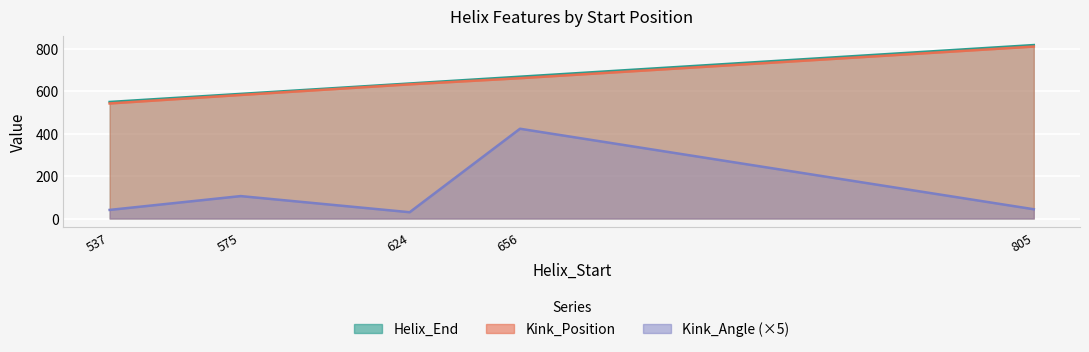

What is the minimum value shown in the chart?

29.7